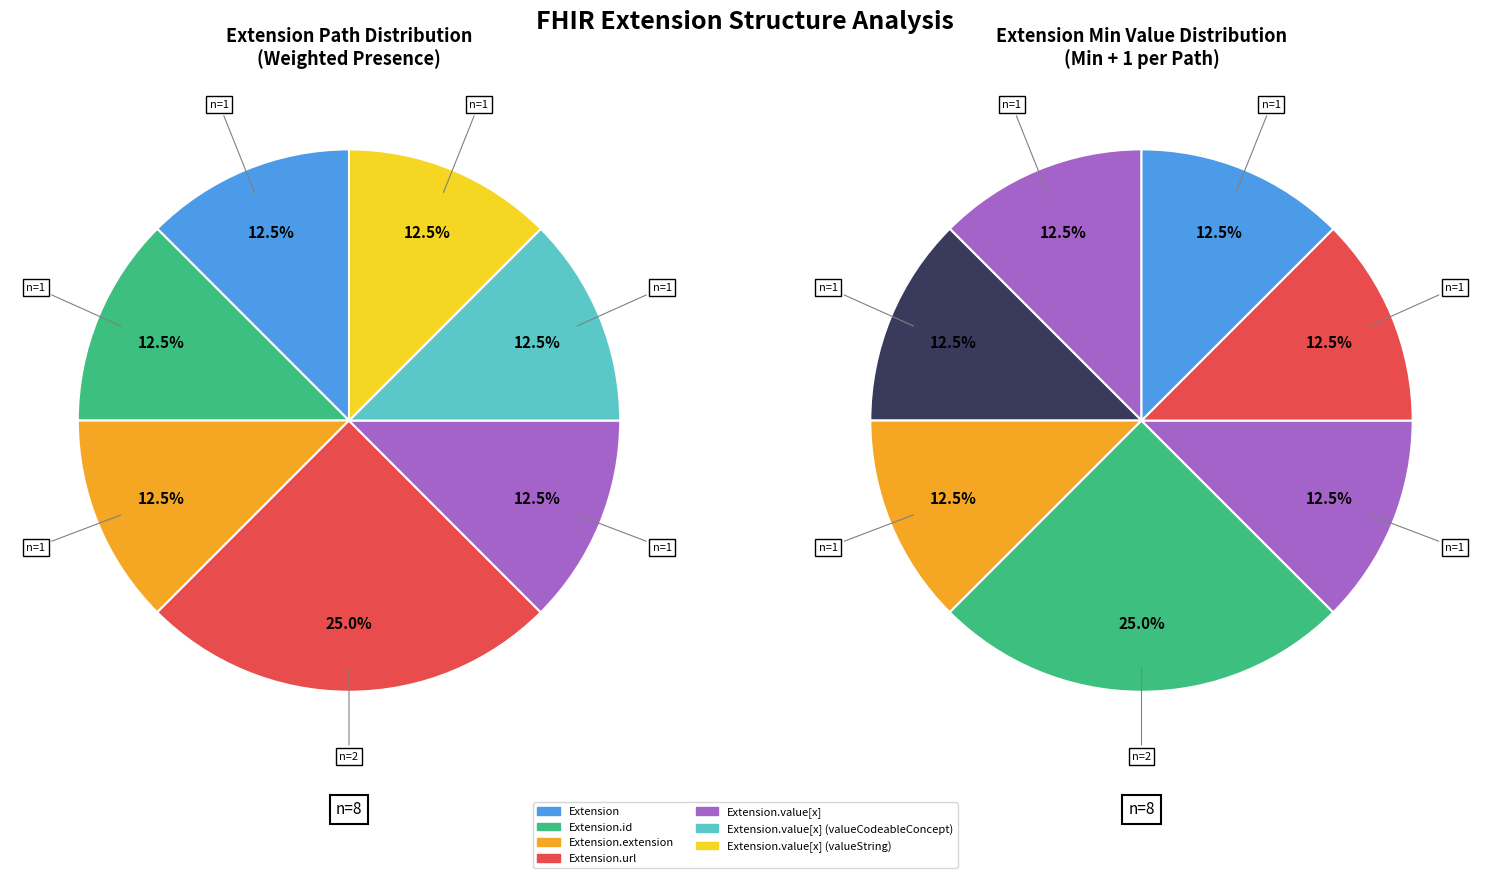

How many segments does this pie chart have?

7